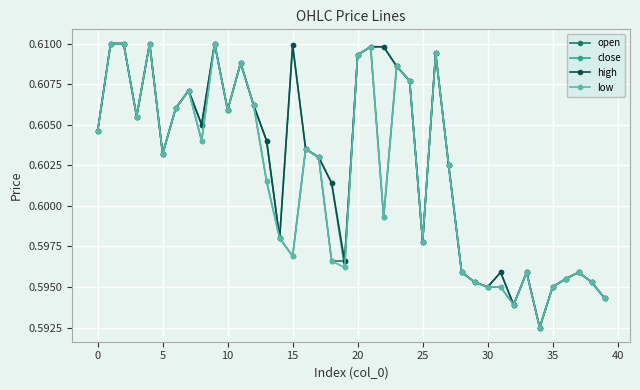

At how many categories does at least one series exceed 0?

40